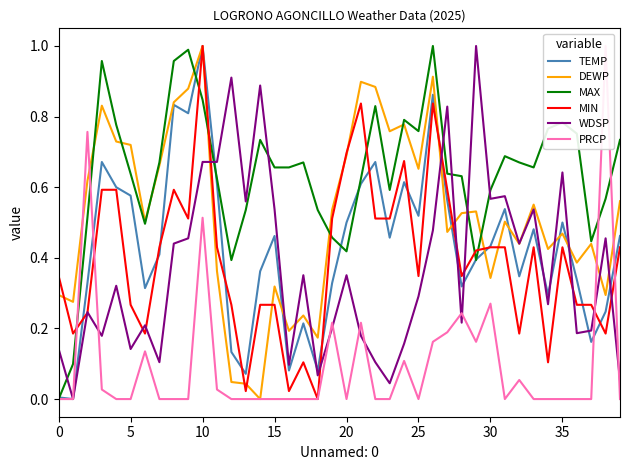

Read the PRCP value at 19.

0.2